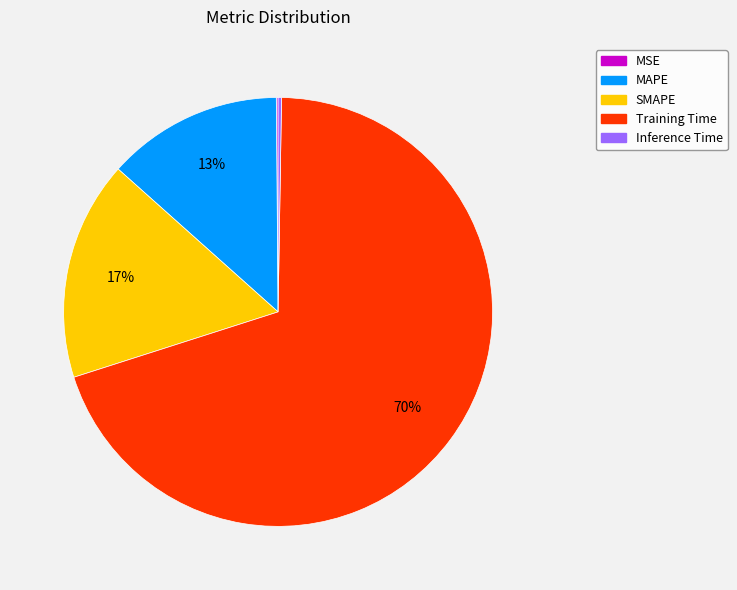

True or false: SMAPE accounts for 25% of the total.

False